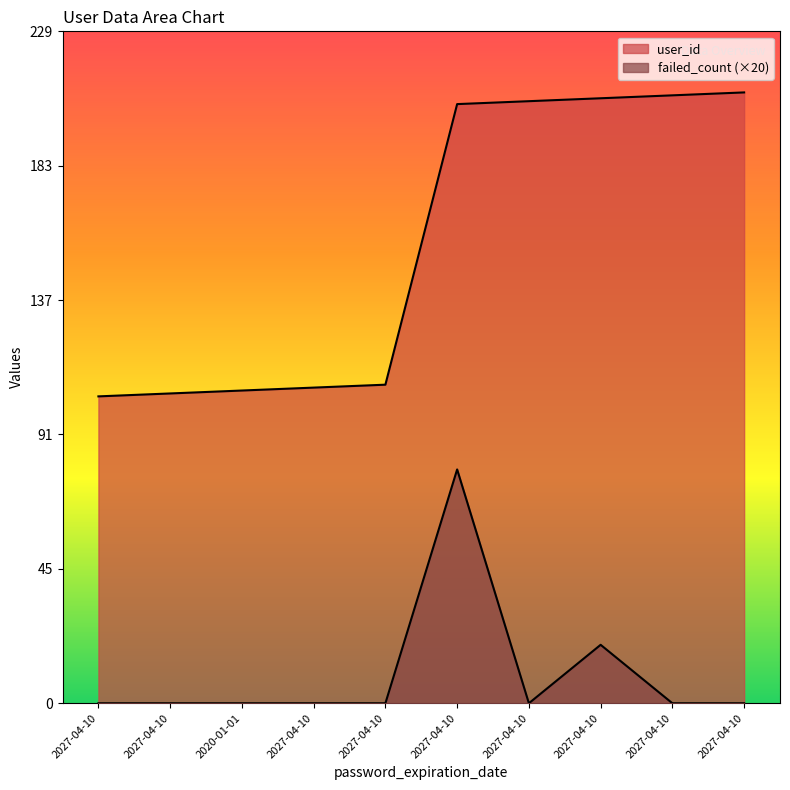

Reading left to right, what are all the values shown in this chart?

user_id: 2027-04-10=105	2027-04-10=106	2020-01-01=107	2027-04-10=108	2027-04-10=109	2027-04-10=205	2027-04-10=206	2027-04-10=207	2027-04-10=208	2027-04-10=209
failed_count: 2027-04-10=0	2027-04-10=0	2020-01-01=0	2027-04-10=0	2027-04-10=0	2027-04-10=80	2027-04-10=0	2027-04-10=20	2027-04-10=0	2027-04-10=0